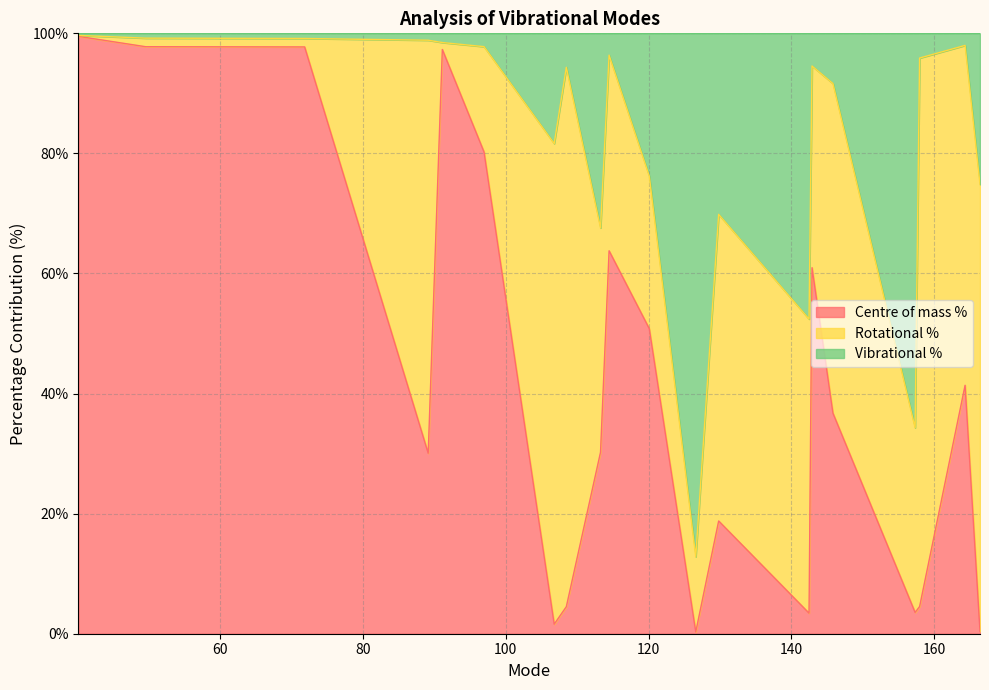

What is the maximum value for Centre of mass %?

99.5